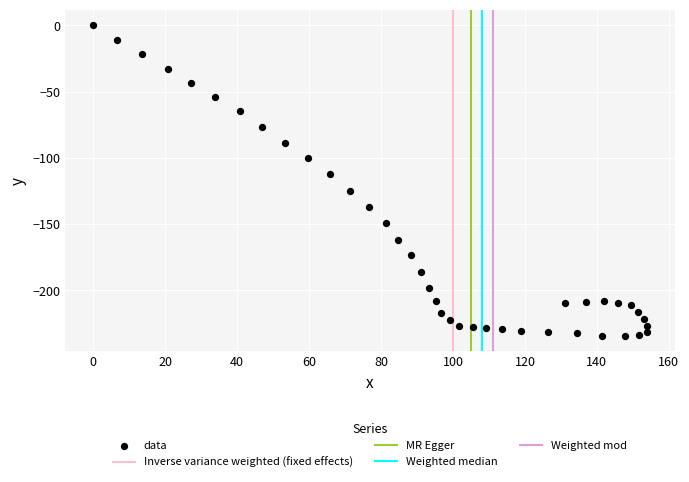

What is the range of X values (max minus min)?

153.9